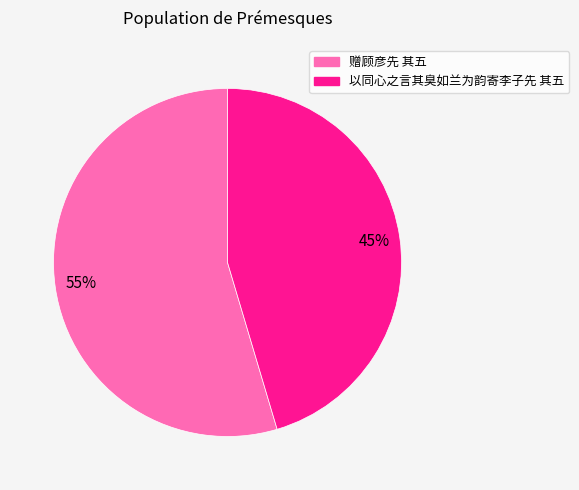

The 赠顾彦先 其五 slice represents 43% of the pie. True or false?

False